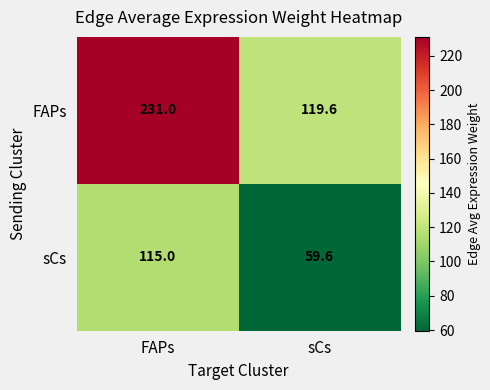

How many series are shown in this chart?

2